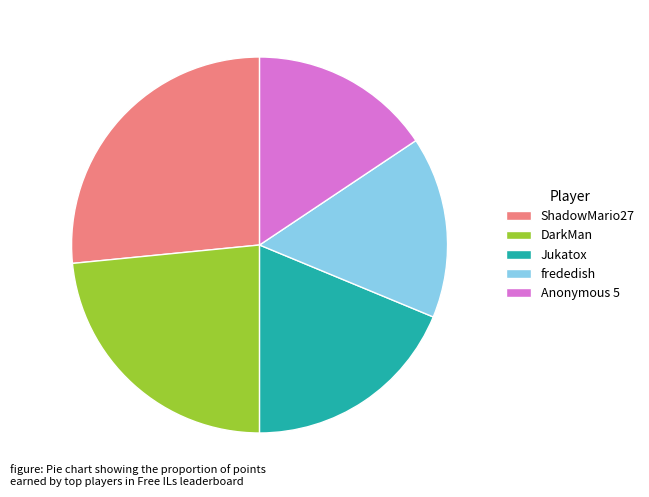

Which category has the biggest portion of the pie?

ShadowMario27